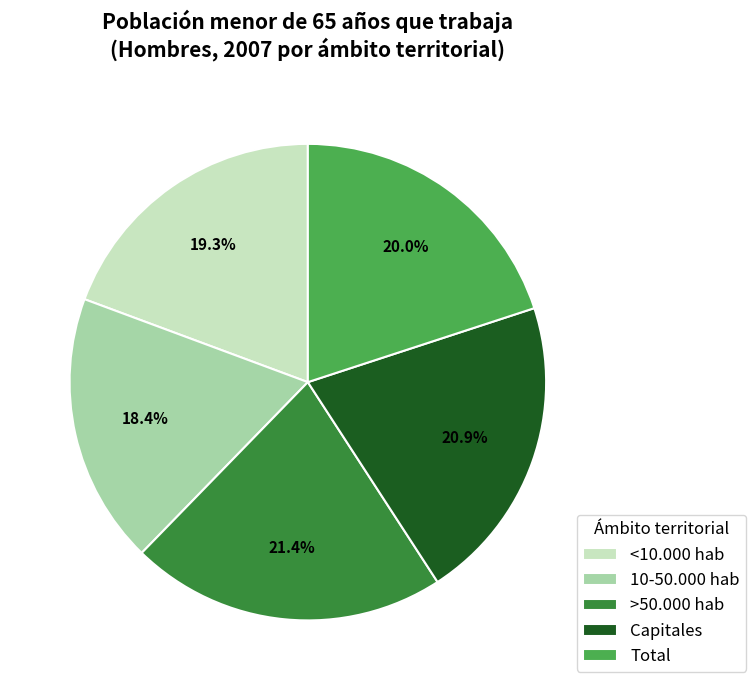

To the nearest percent, what is the average slice percentage?

20%